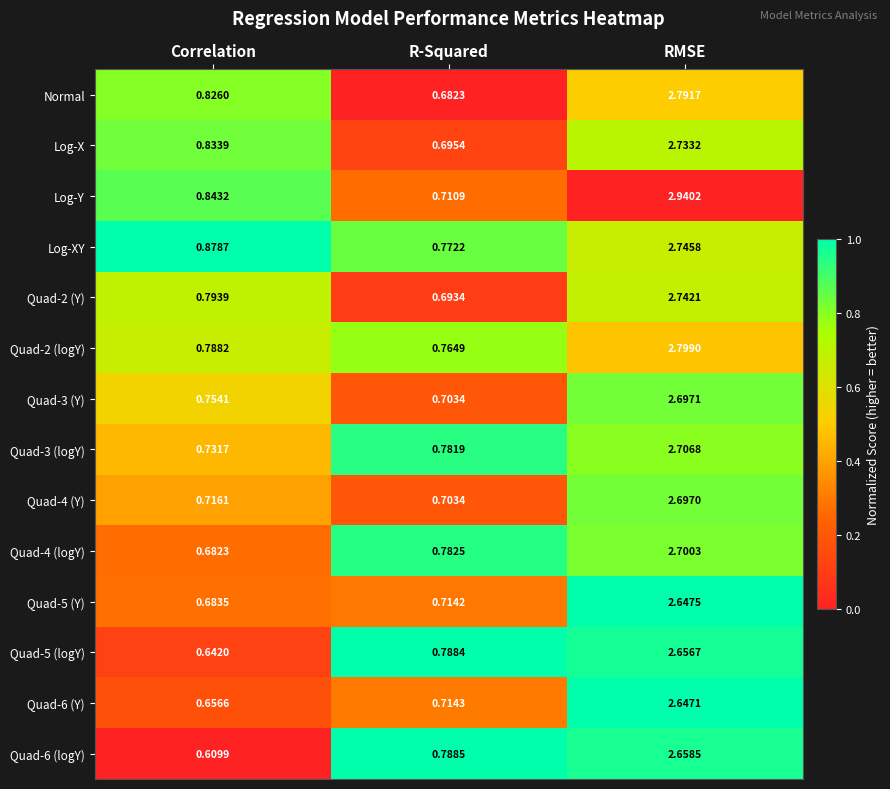

Which series has the largest range (max minus min)?

Log-Y